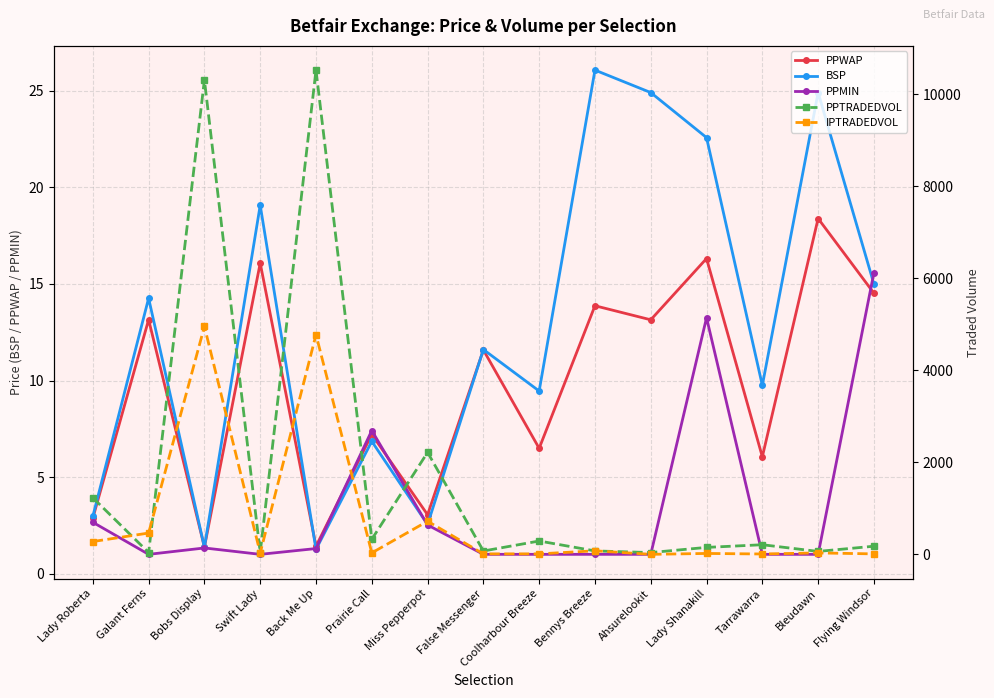

How many lines are shown in the chart?

5